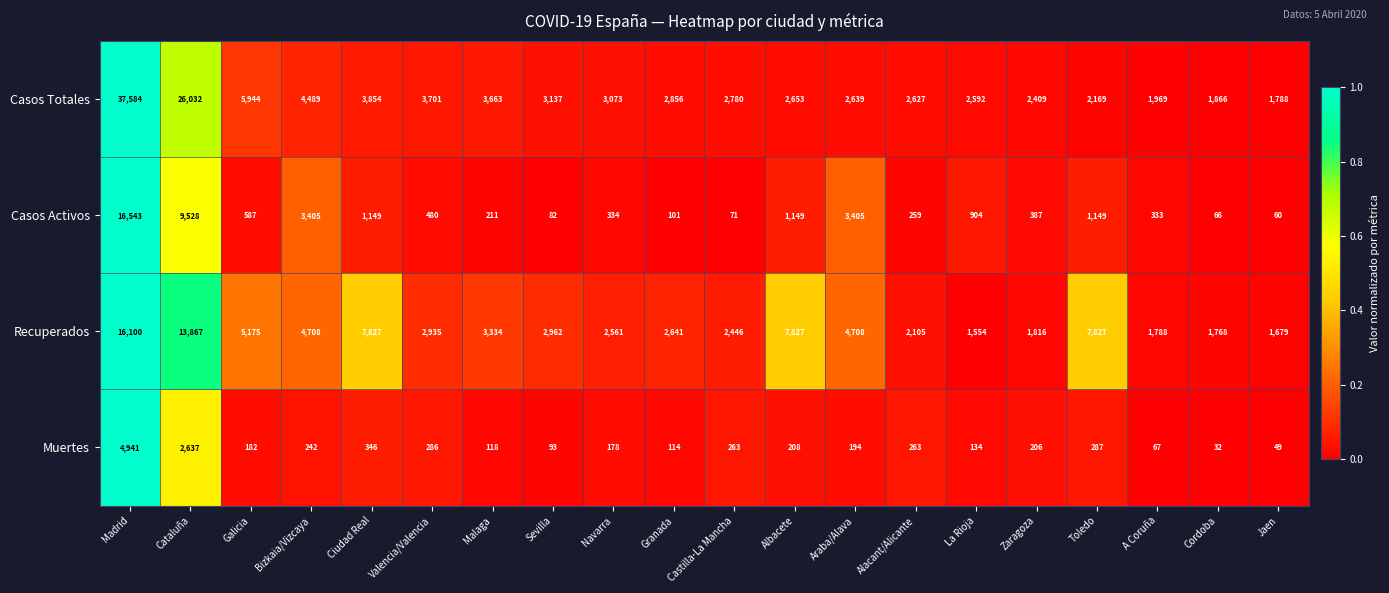

True or false: Casos Totales has a value of 3816 at Zaragoza.

False